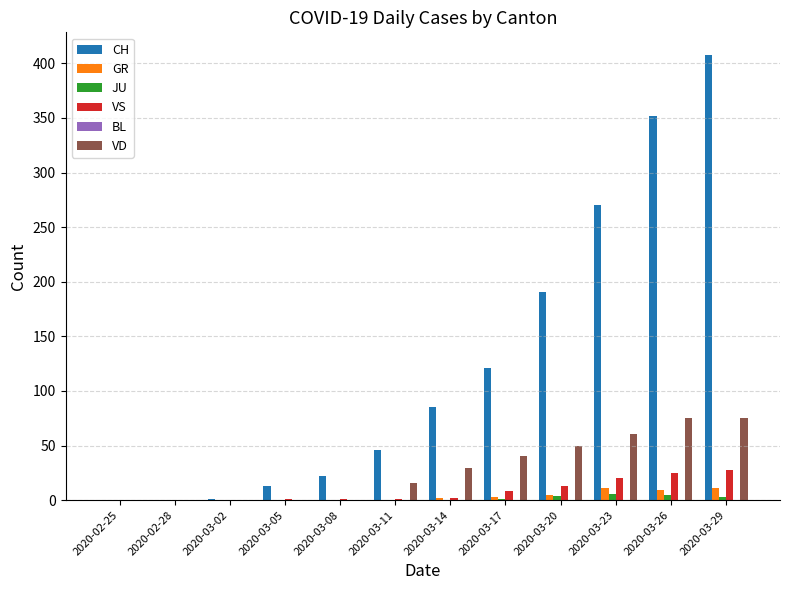

How many categories are shown in the chart?

12